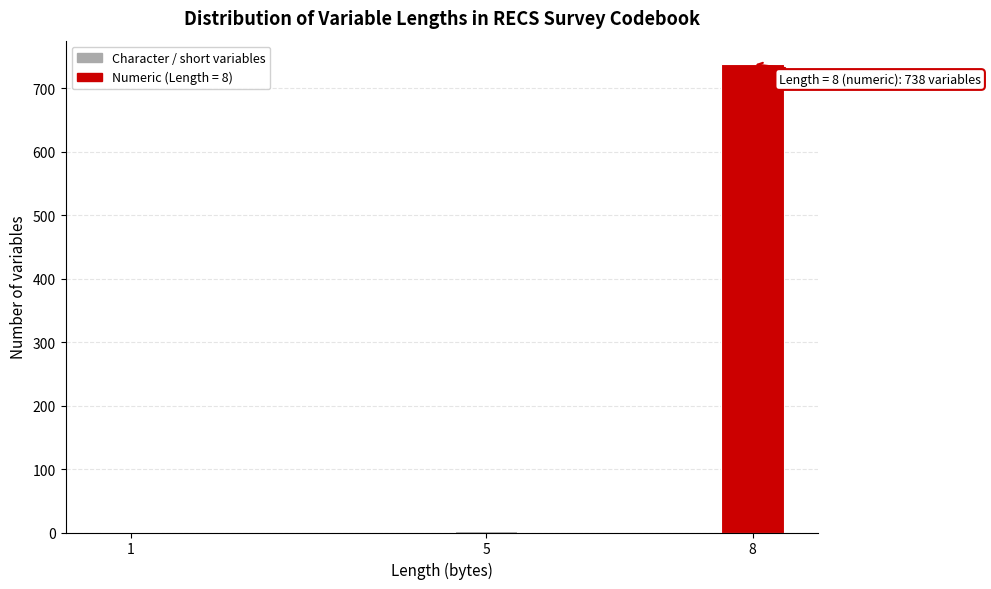

What is the maximum value shown in the chart?

738